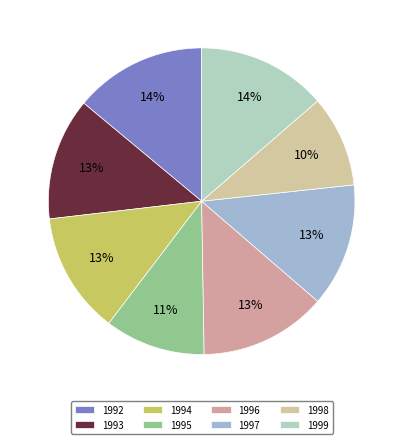

Approximately how many times larger is the value at 1992 compared to 1995?

1.3